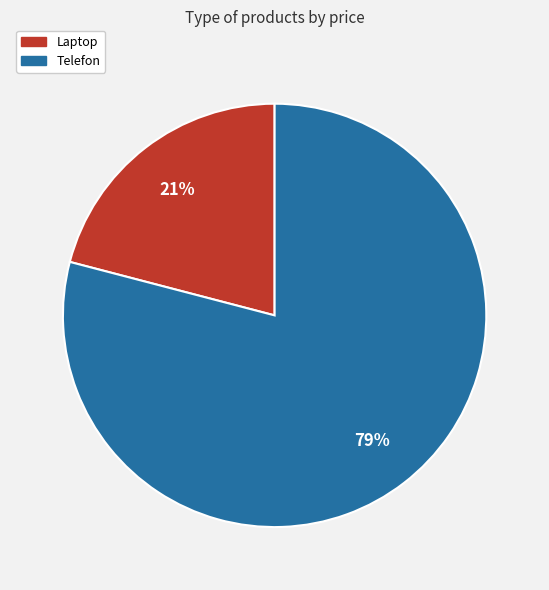

To the nearest percent, what portion does Telefon represent?

79%